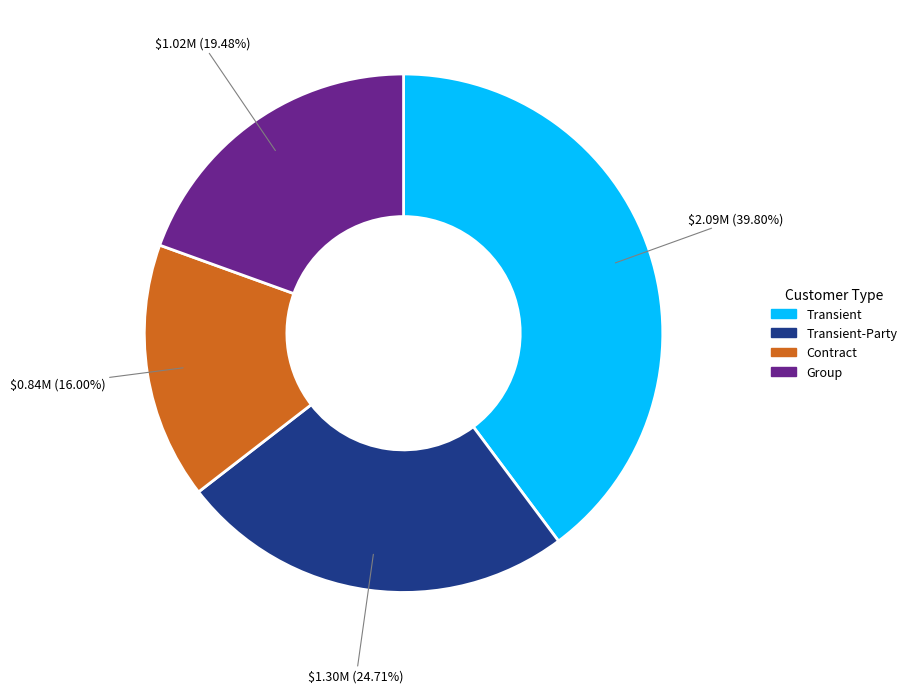

How many slices are in this pie chart?

4